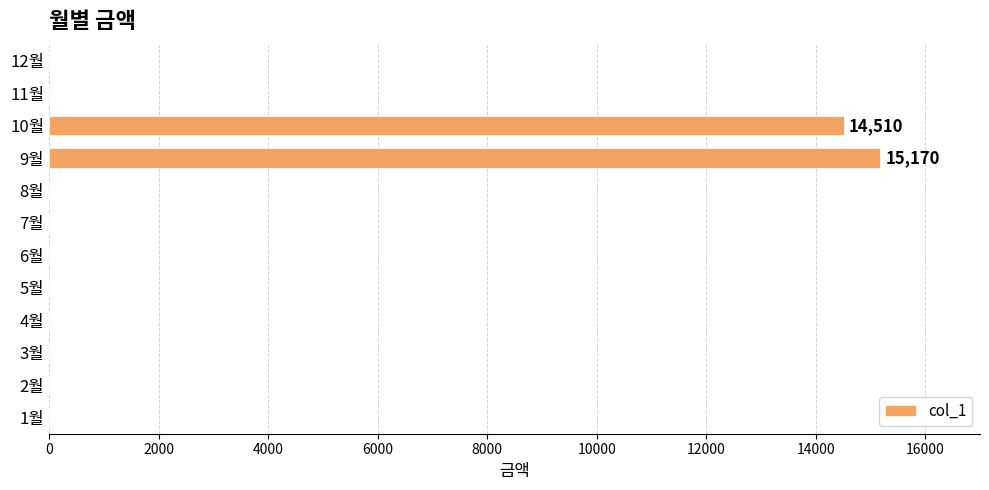

Reading bottom to top, transcribe all the data shown in this chart.

1월=0	2월=0	3월=0	4월=0	5월=0	6월=0	7월=0	8월=0	9월=15170	10월=14510	11월=0	12월=0